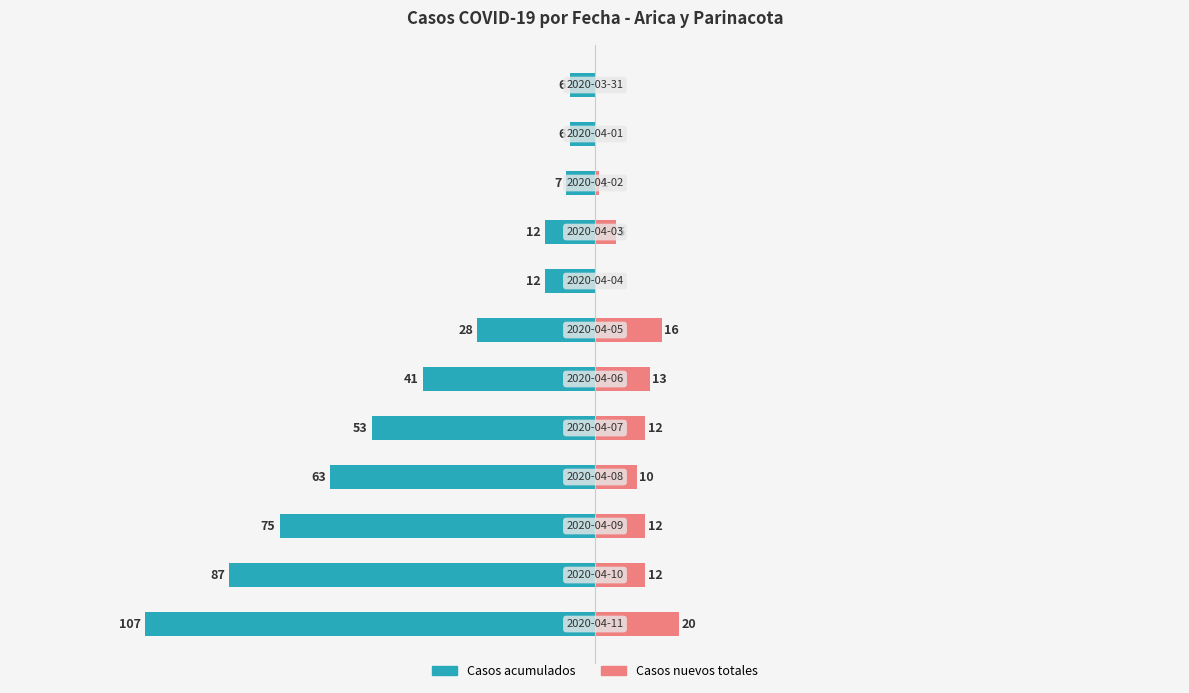

Which series has the widest spread of values?

Casos acumulados